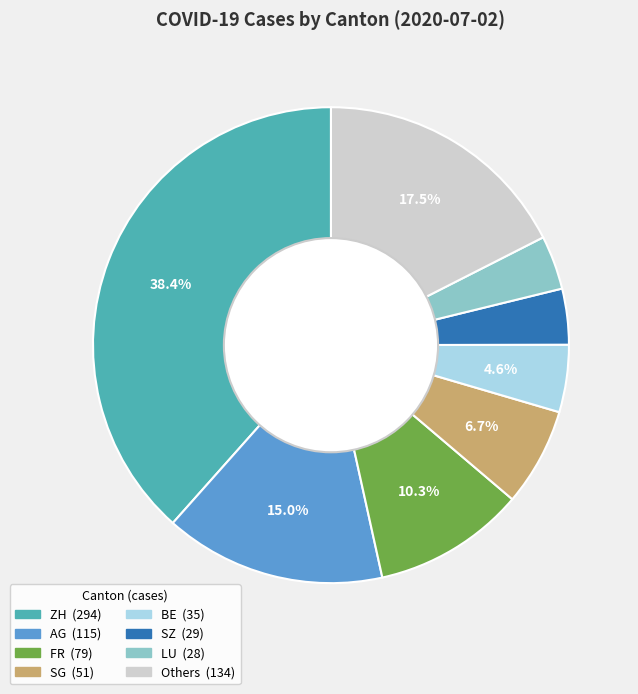

Does any single category account for the majority?

No